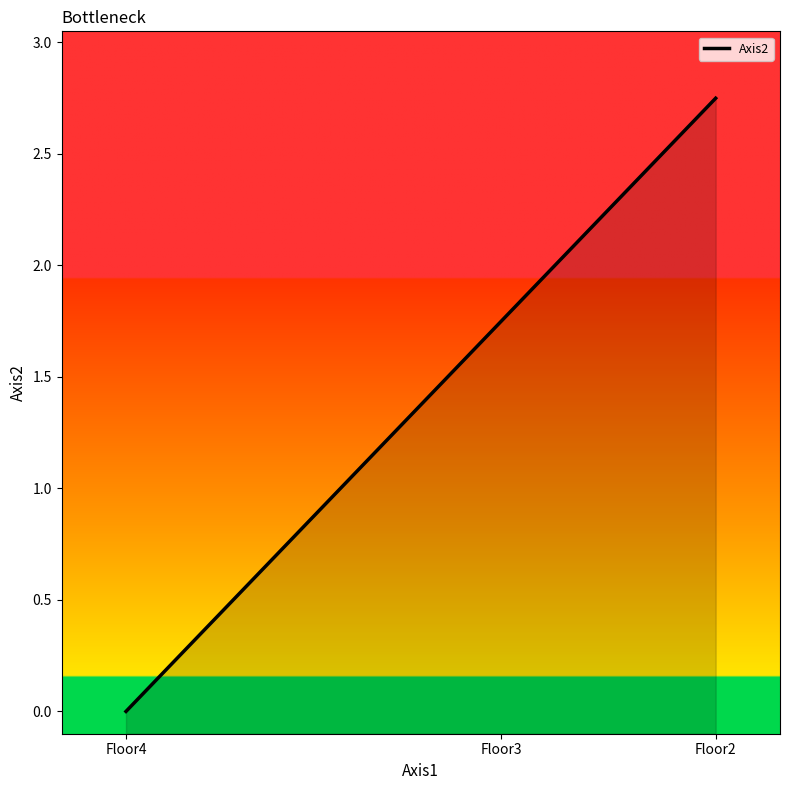

What is the sum of the values at Floor2 and Floor4?

2.8